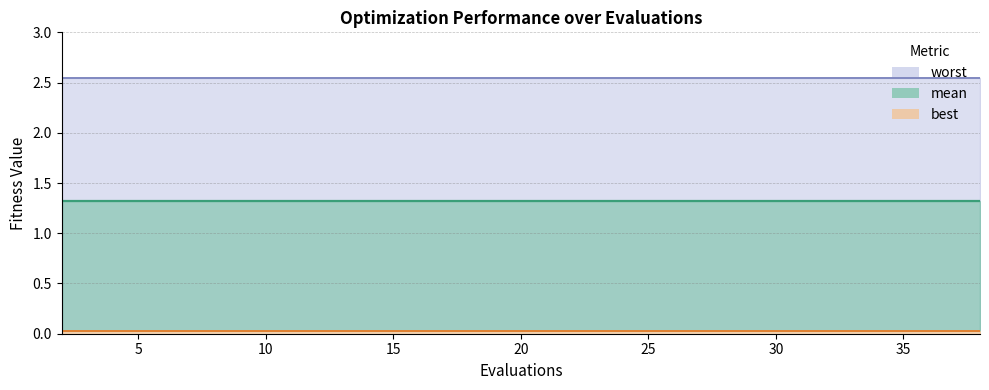

True or false: mean and worst intersect in this chart.

False